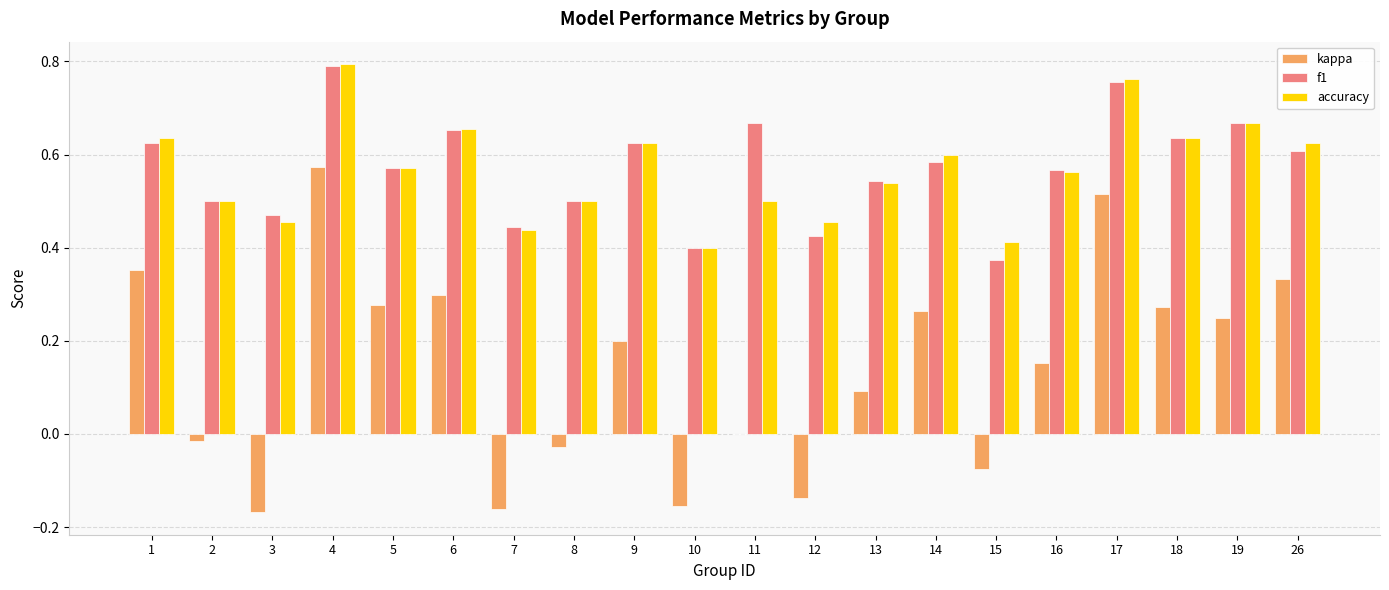

What is the sum of all f1 values?

11.4